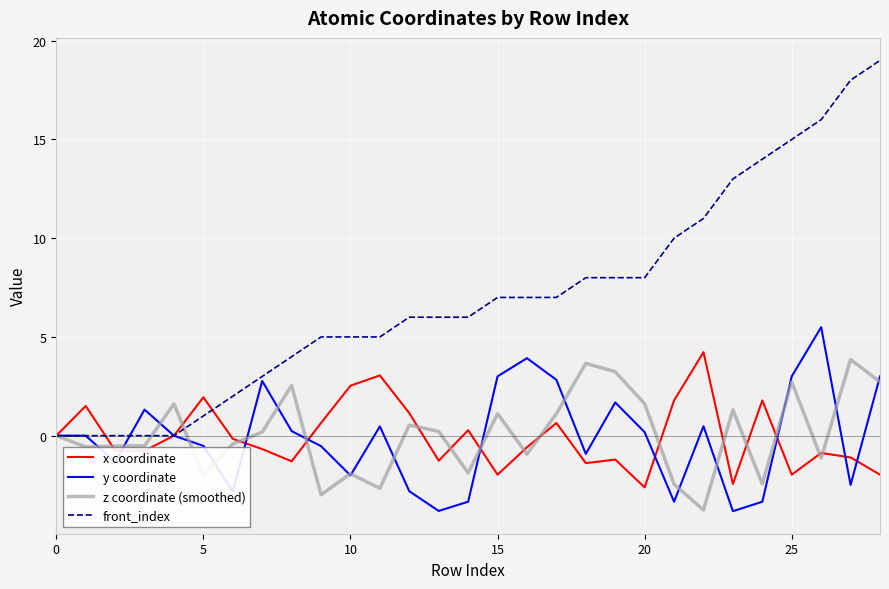

How many lines are shown in the chart?

4